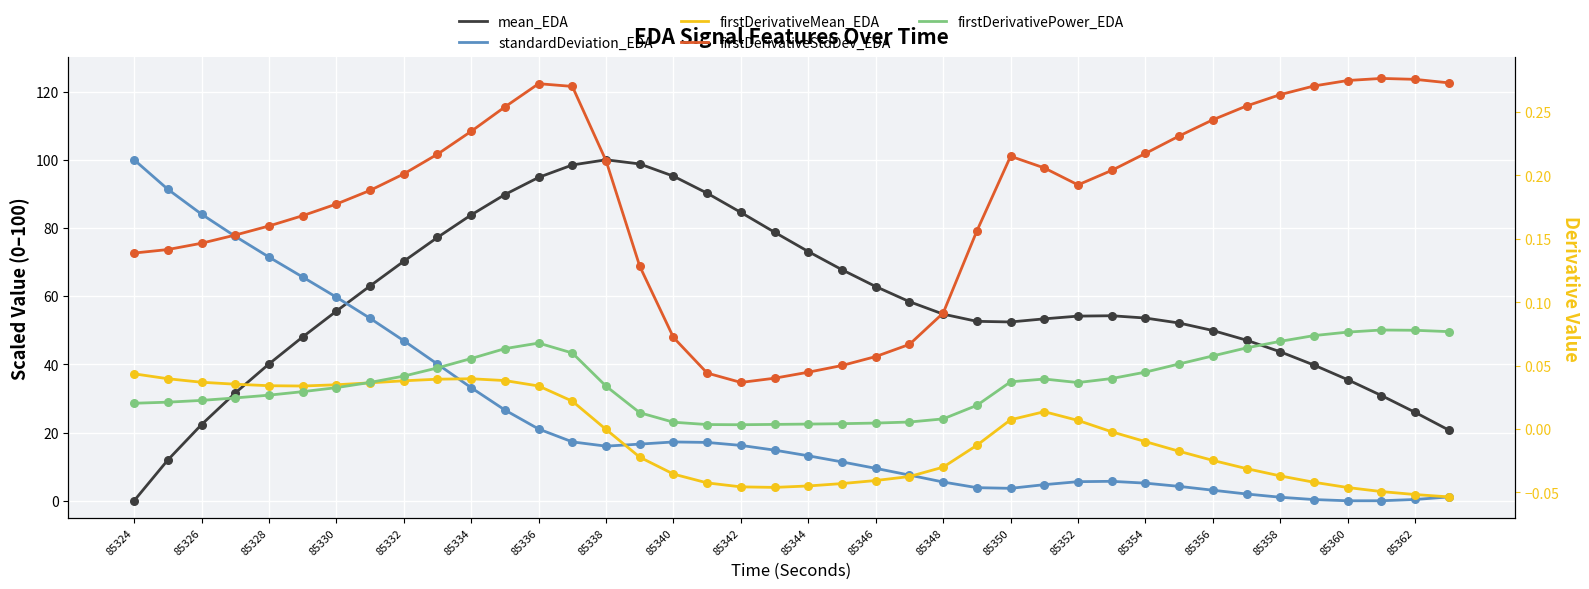

Is the value of firstDerivativePower_EDA at 85358 greater than the value of firstDerivativeMean_EDA at 85354?

Yes